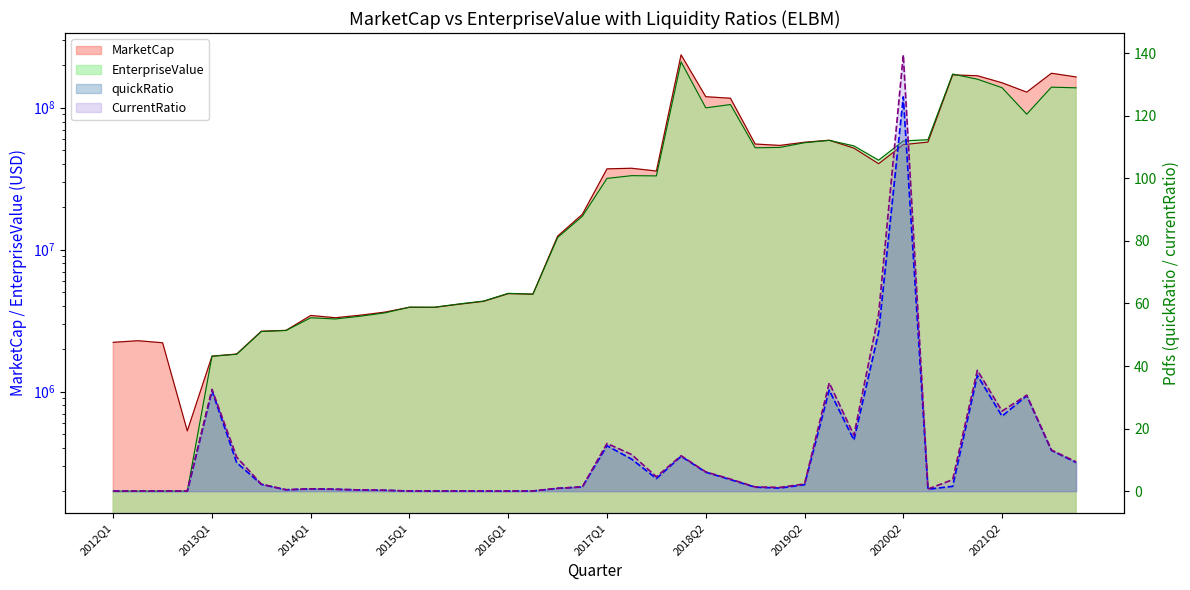

At which category does quickRatio reach its first local peak?

2013Q1